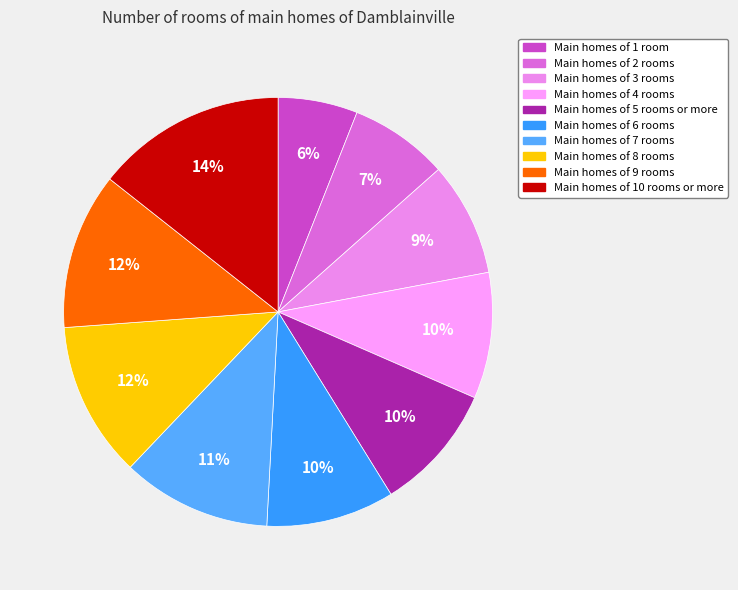

Which category has the smallest portion of the pie?

Main homes of 1 room